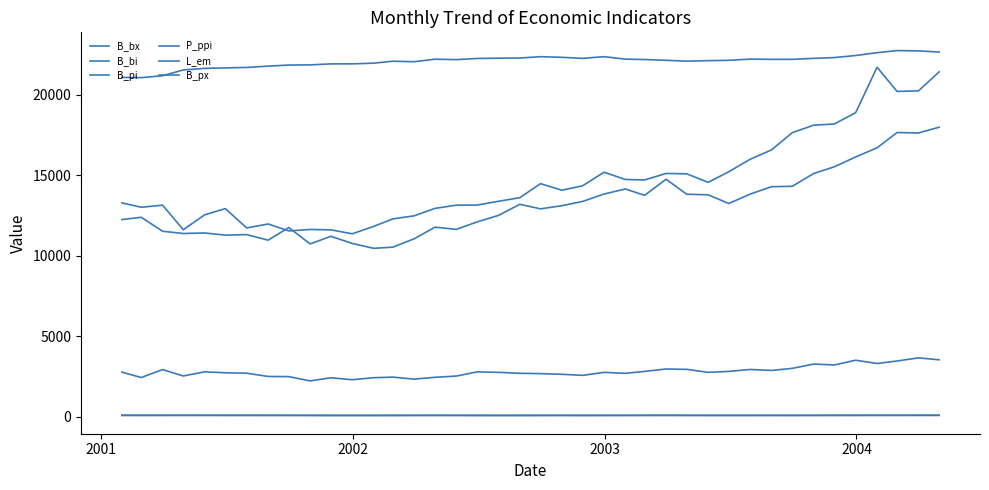

Which series has the widest spread of values?

B_bi